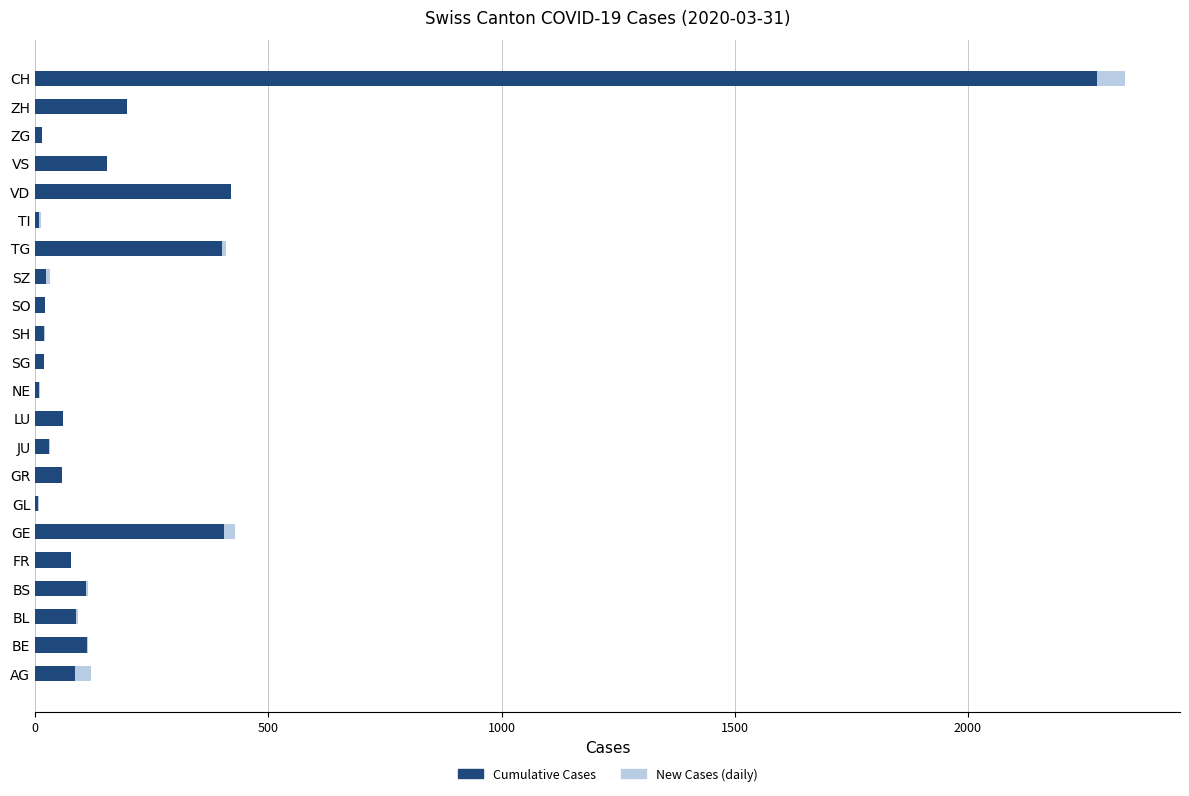

At which category is the sum across all series the highest?

CH